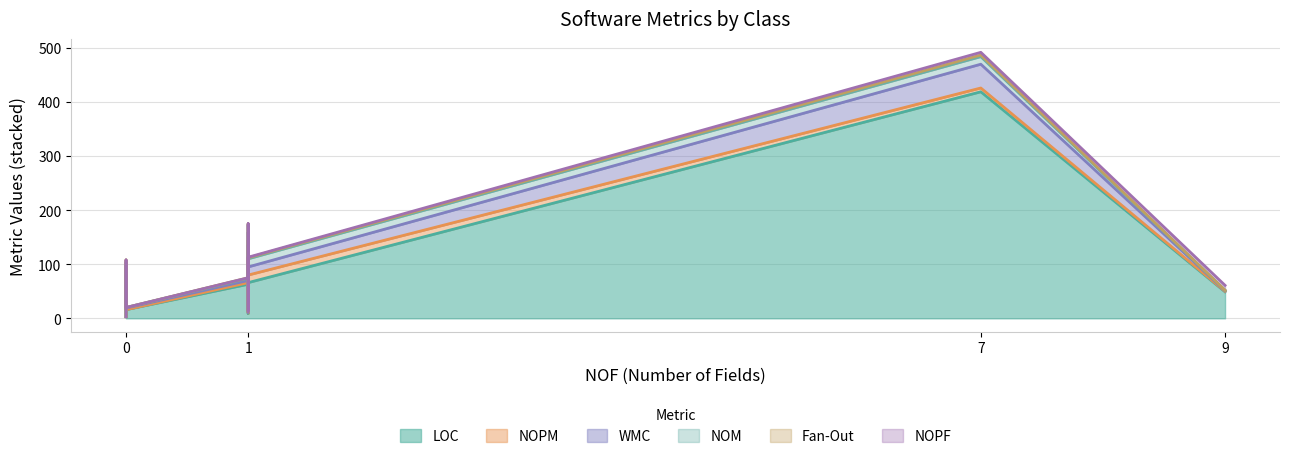

True or false: NOPM and Fan-Out intersect in this chart.

False